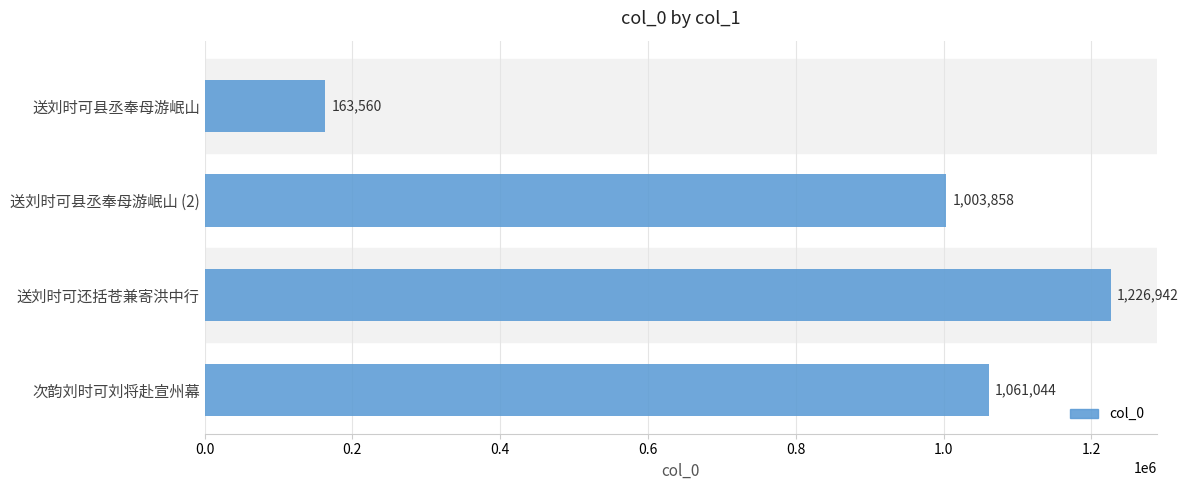

What is the average value?

863851